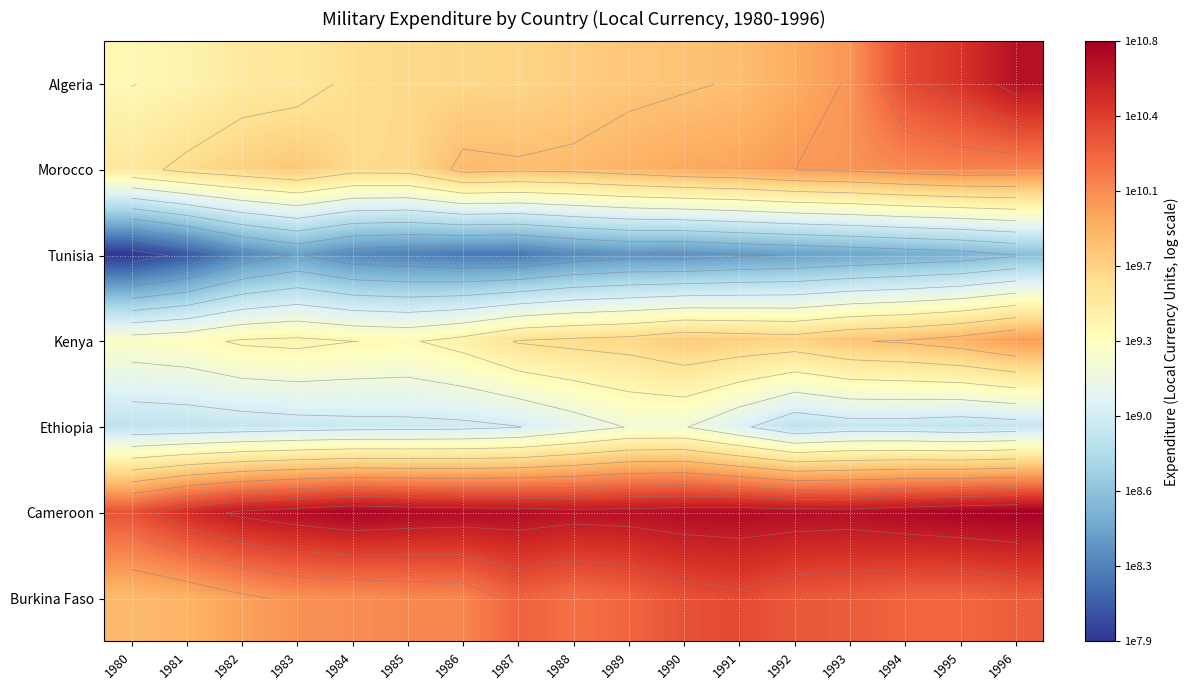

How many series are shown in this chart?

7